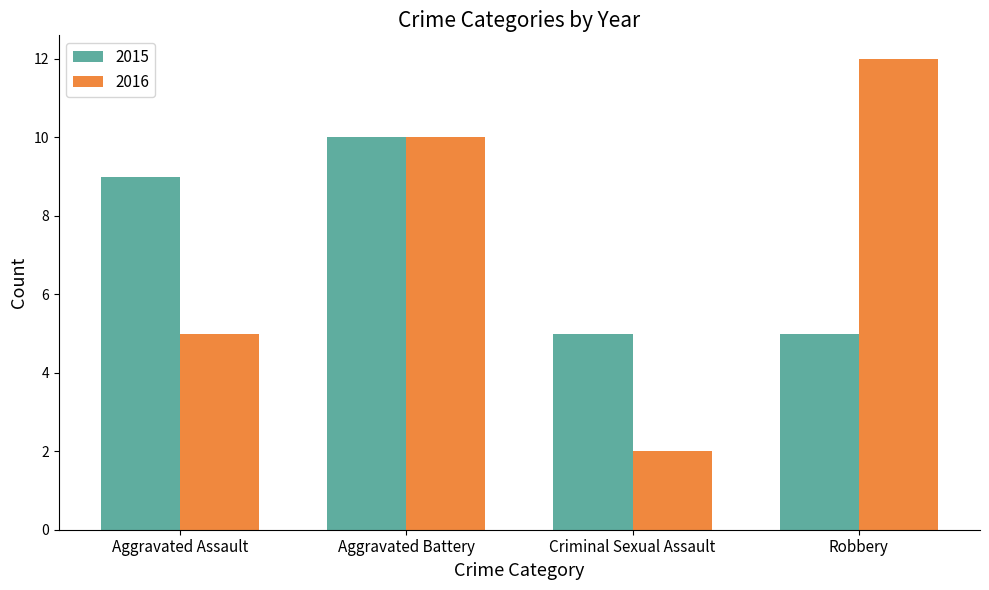

Reading left to right, what are all the values shown in this chart?

2015: Aggravated Assault=9	Aggravated Battery=10	Criminal Sexual Assault=5	Robbery=5
2016: Aggravated Assault=5	Aggravated Battery=10	Criminal Sexual Assault=2	Robbery=12